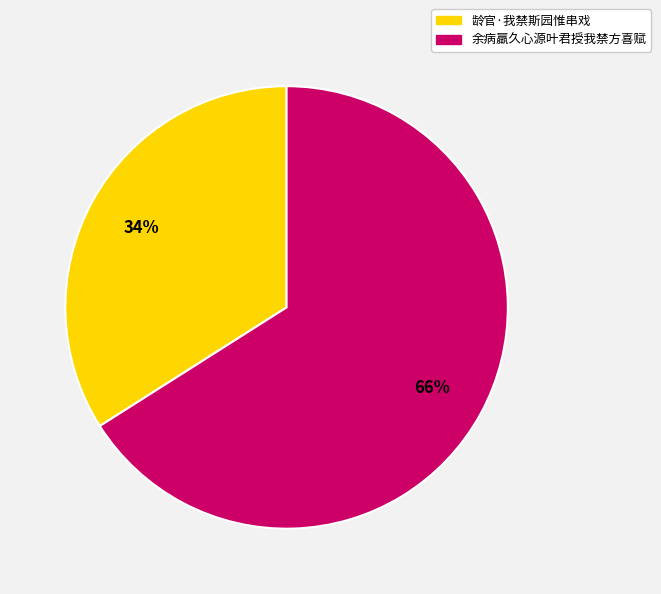

Which category has the biggest portion of the pie?

余病羸久心源叶君授我禁方喜赋